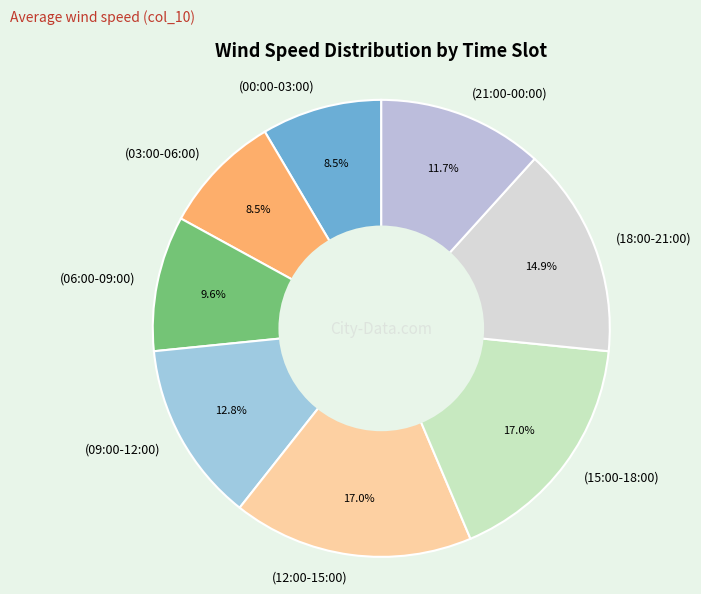

Combined, what portion of the pie is (09:00-12:00) and (03:00-06:00)?

21.3%